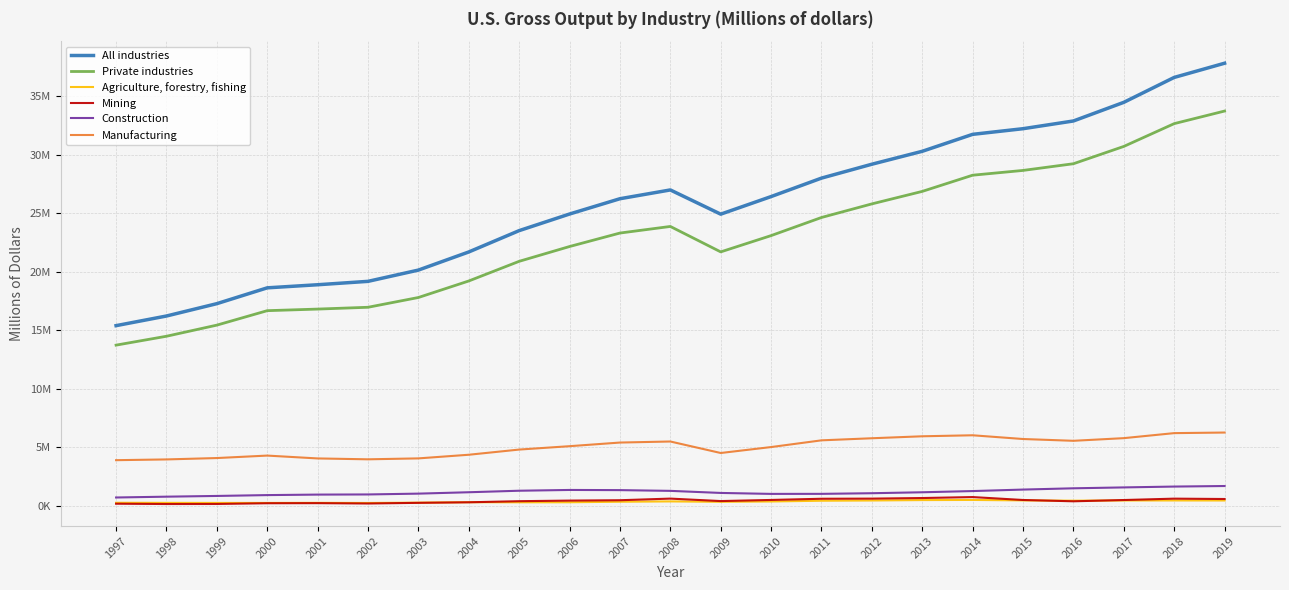

At which category does Construction reach its first local valley?

2010